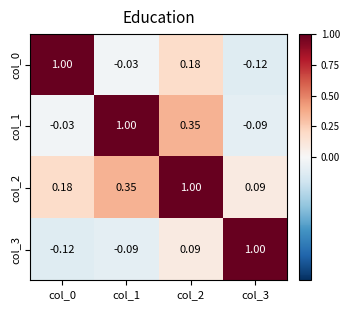

Is the value of col_1 at col_0 greater than the value of col_3 at col_0?

Yes